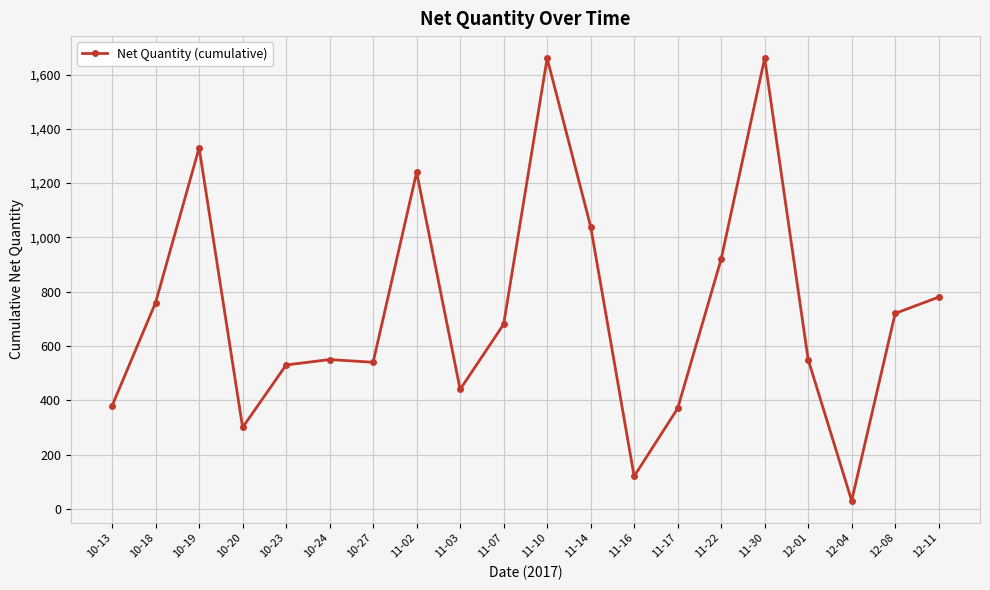

The value at 12-11 is 438. True or false?

False